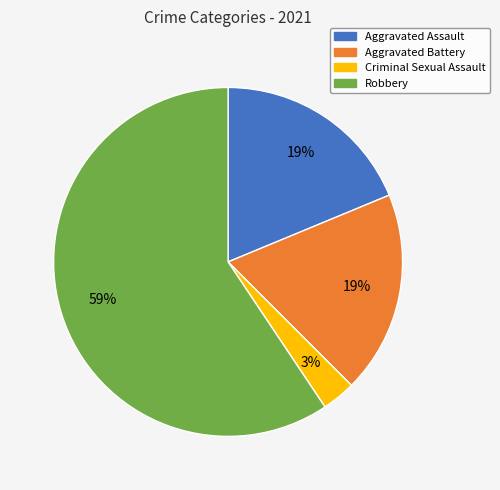

How many segments does this pie chart have?

4